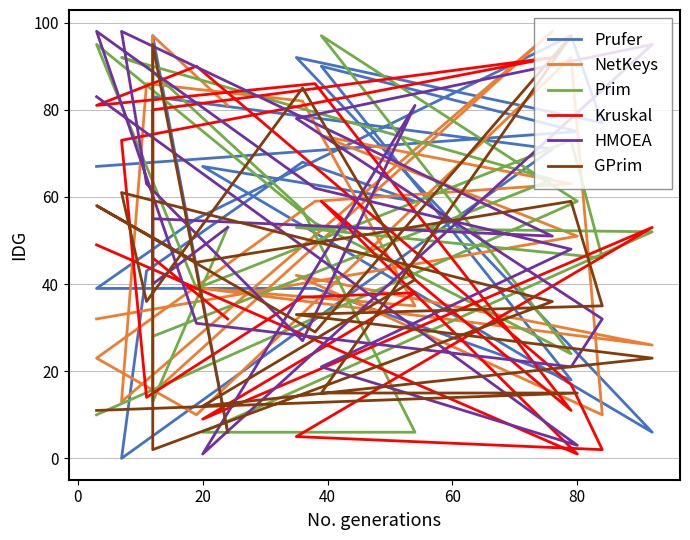

What is the maximum value for HMOEA?

98